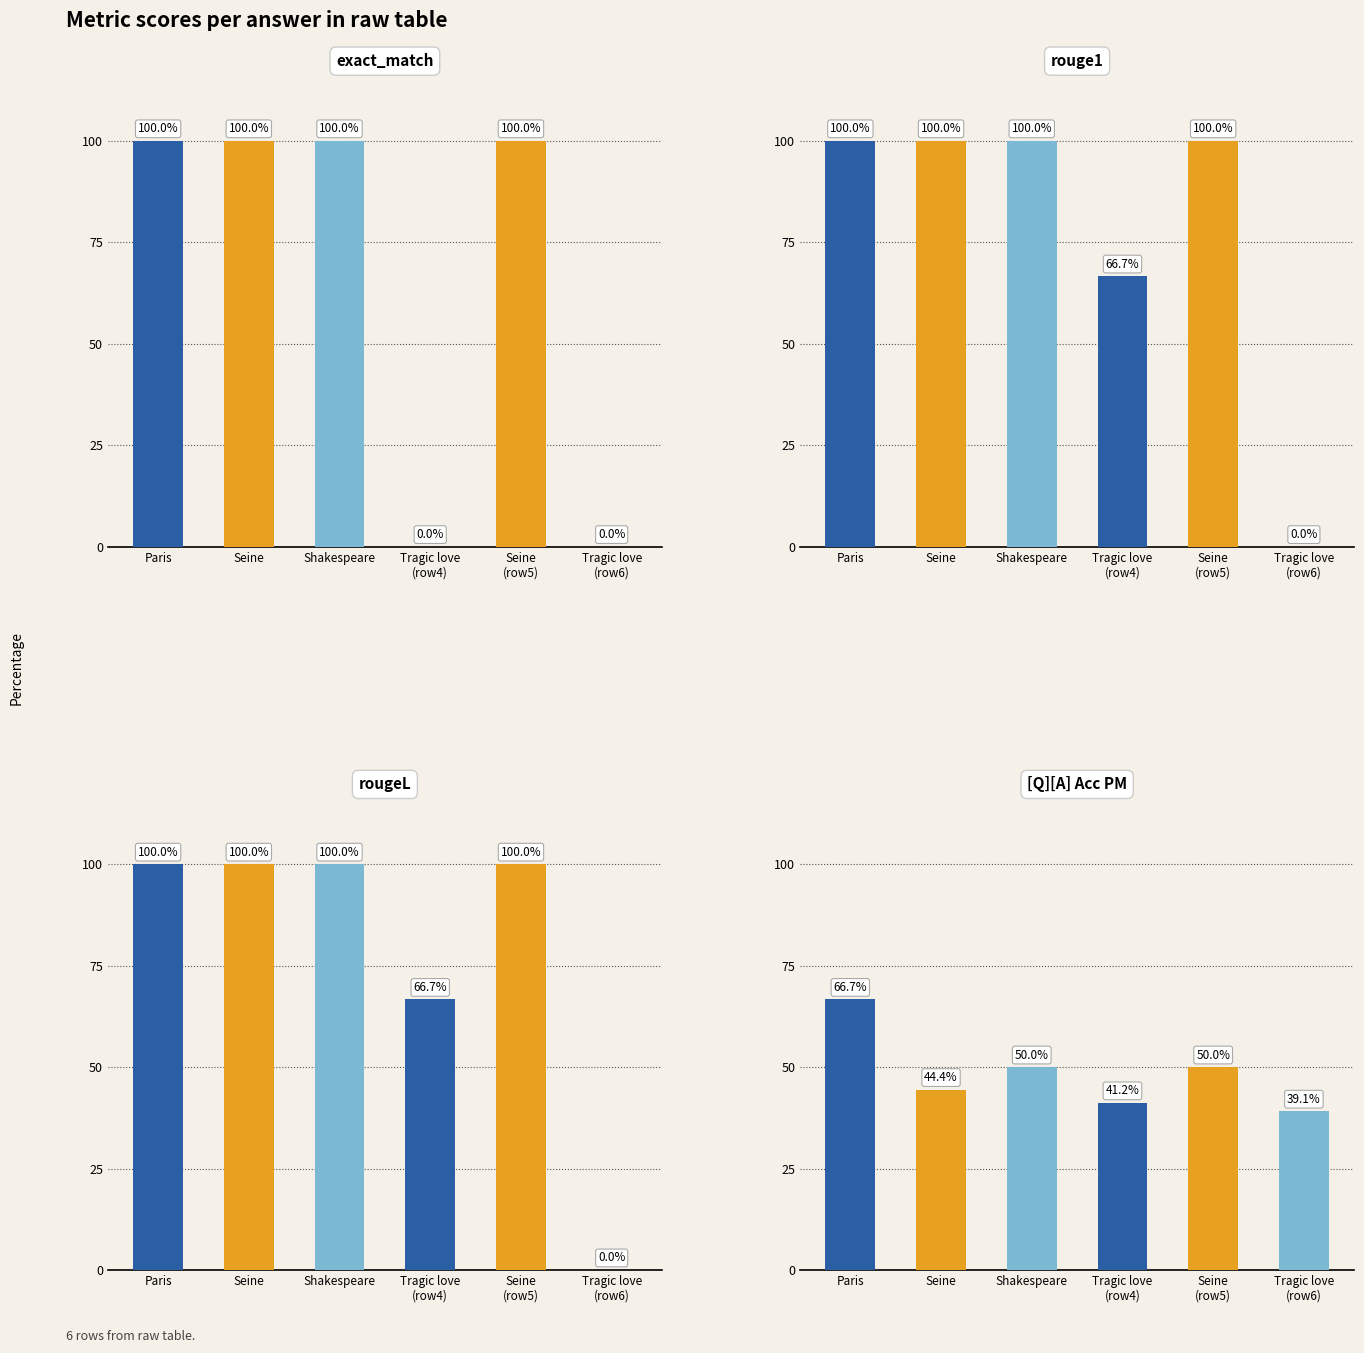

What are all the series names shown in the legend?

exact_match, rouge1, rougeL, [Q][A] Acc PM